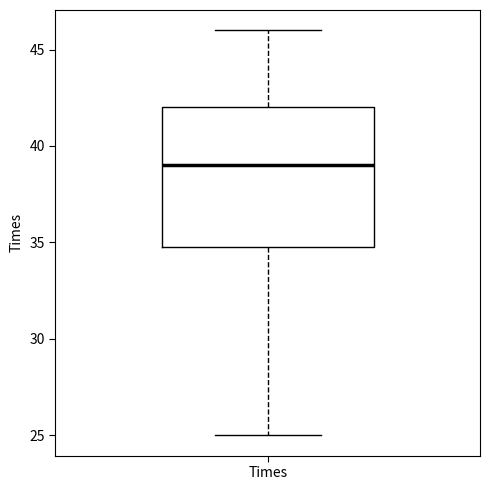

Transcribe this box plot: give where the median line is, the range the box spans, and where the two whiskers end, as read against the y-axis. The values are not printed on the chart, so give them approximately, as read against the axis.

median 39, box 35 to 42, whiskers 25 to 46